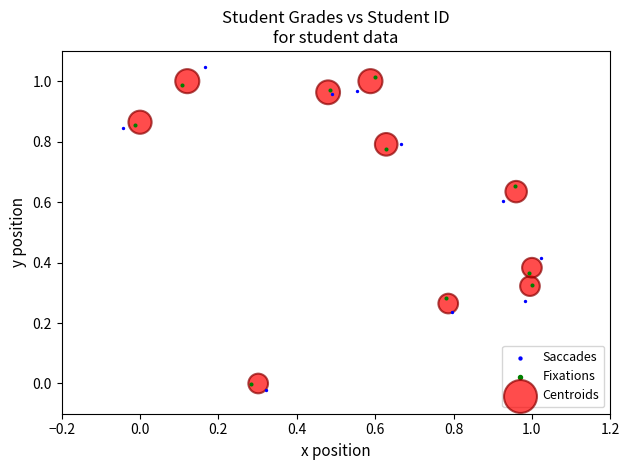

What are all the series names shown in the legend?

Saccades, Fixations, Centroids